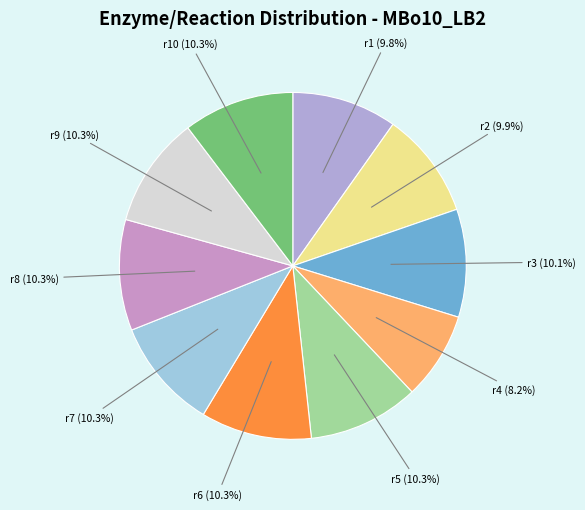

How many slices are in this pie chart?

10